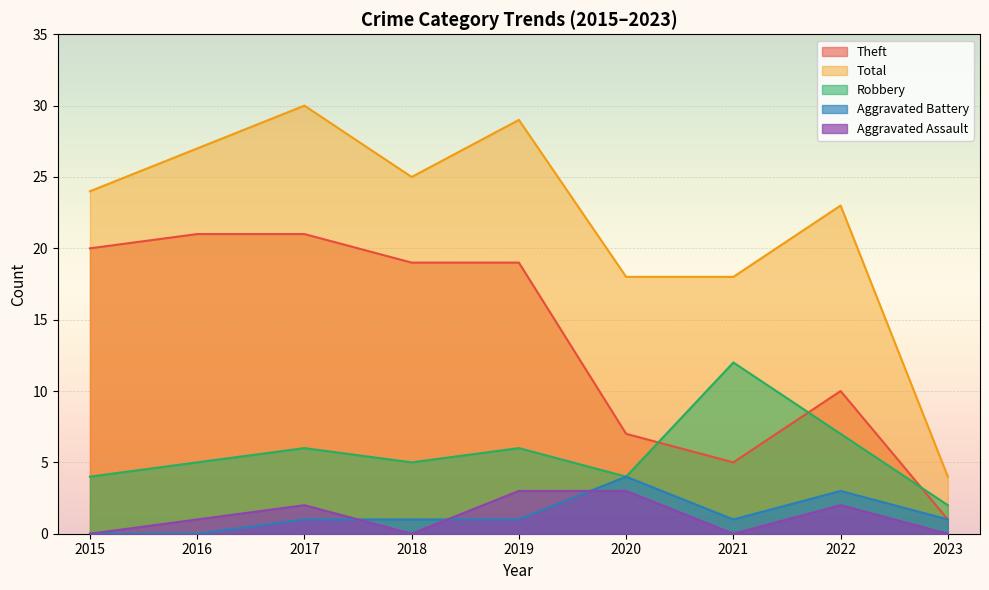

How many lines are shown in the chart?

5